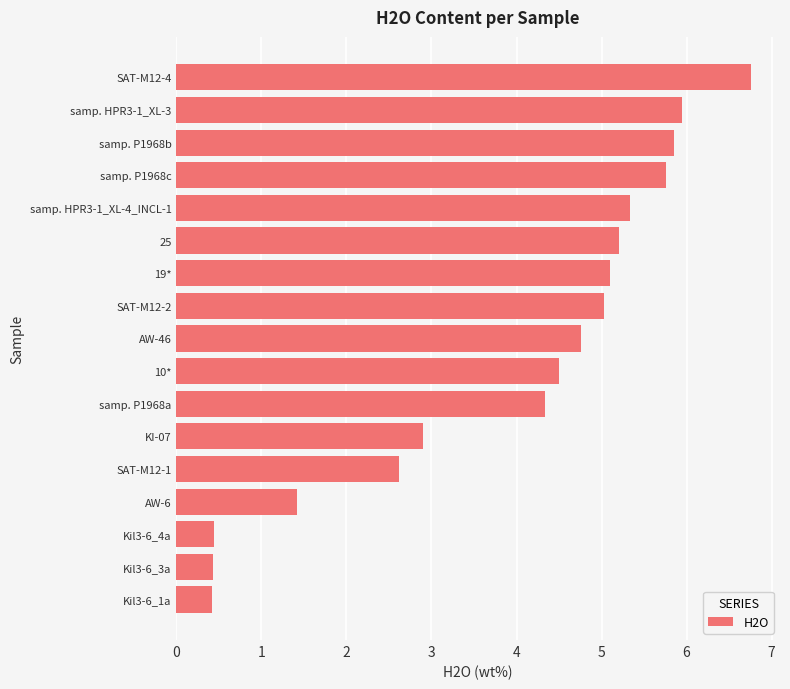

What is the change in value from KI-07 to AW-46?

+1.9